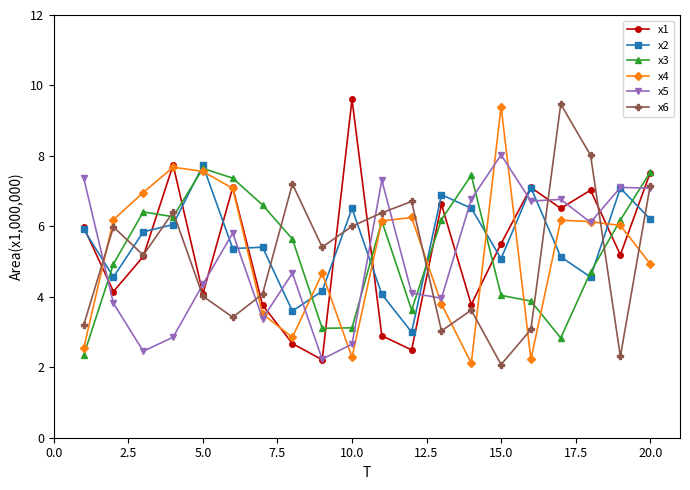

How many times do x3 and x6 cross each other?

7